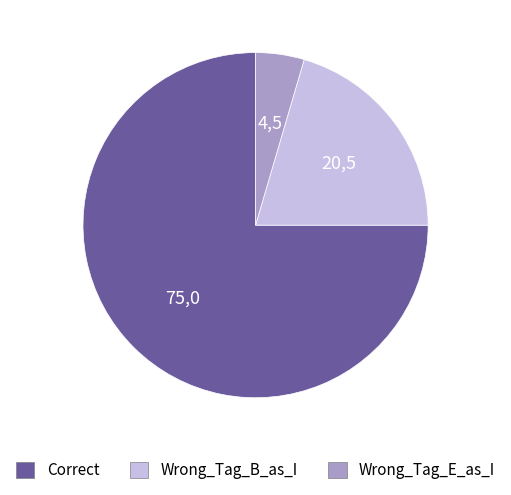

What is the smallest slice in the pie chart?

Wrong_Tag_E_as_I